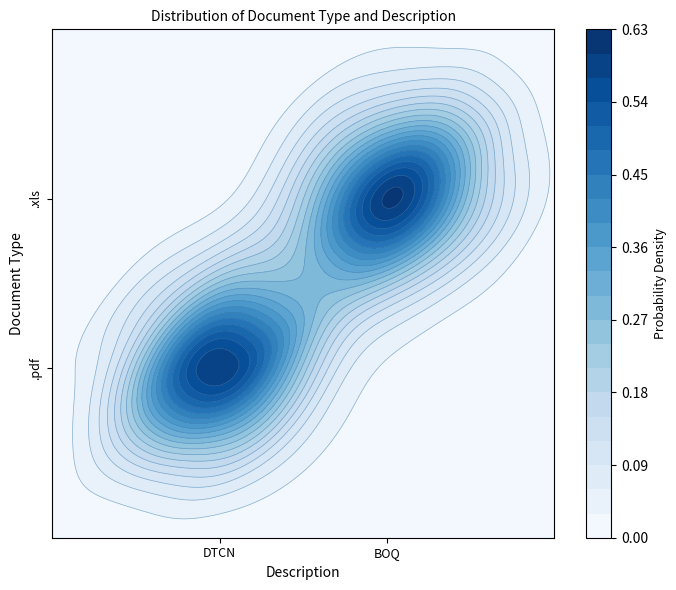

The value at .pdf | DTCN is 2. True or false?

False